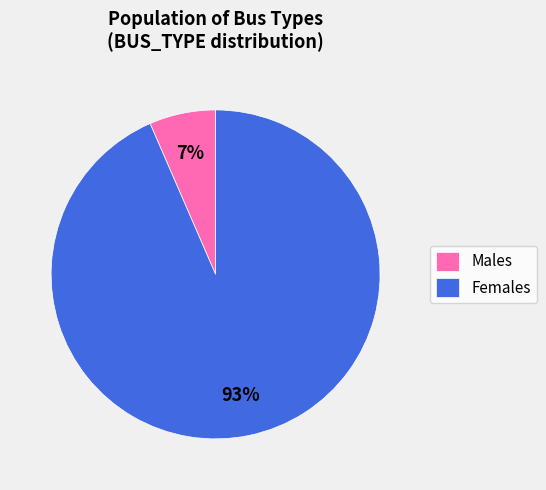

Which category accounts for the majority?

Females